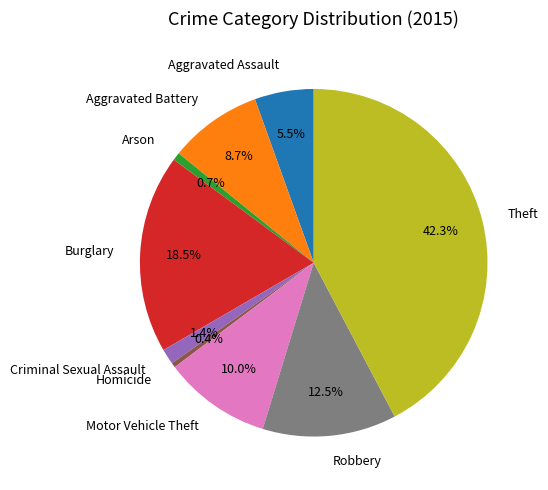

The Arson slice represents 11% of the pie. True or false?

False